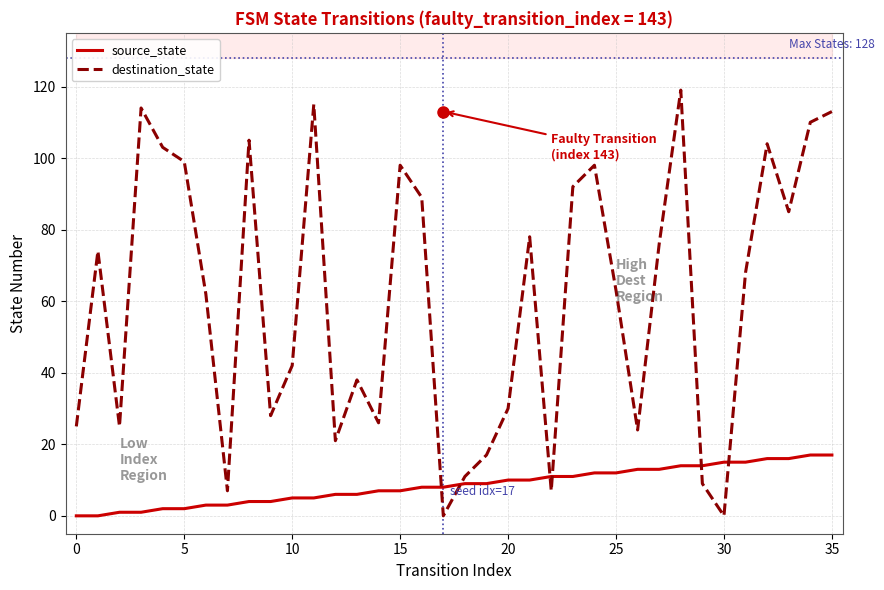

Between 25 and 32, which series saw the biggest shift?

destination_state